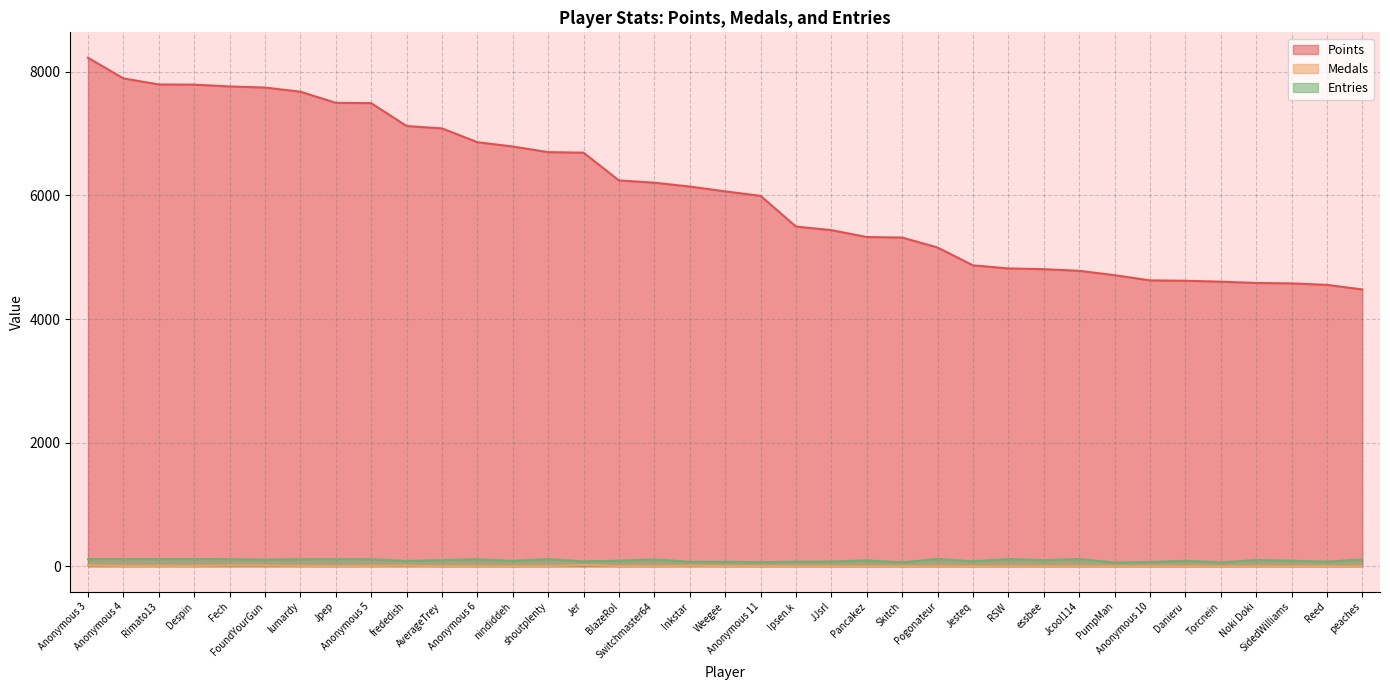

How many distinct data groups are displayed?

3